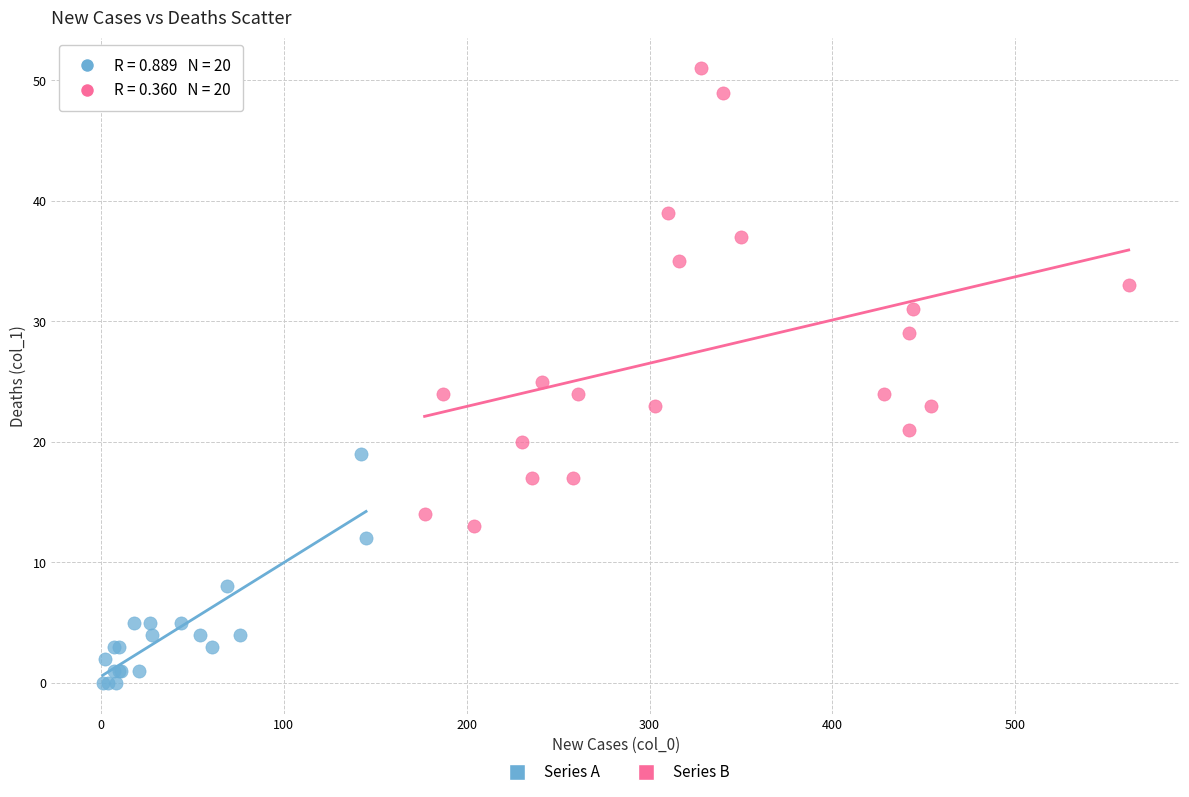

Which series reaches the minimum Y coordinate?

Series A